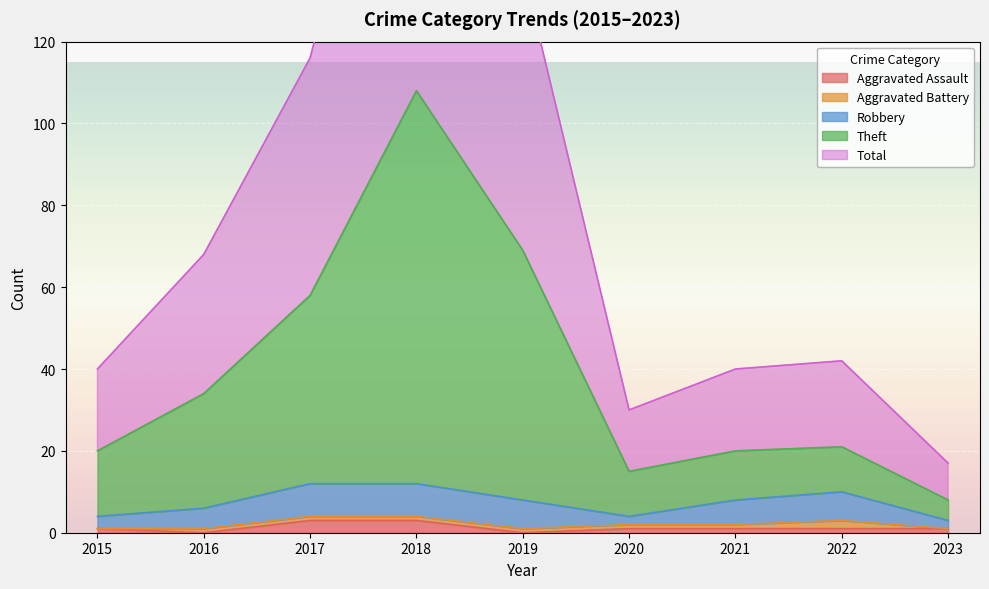

At which label does Total reach its minimum?

2023